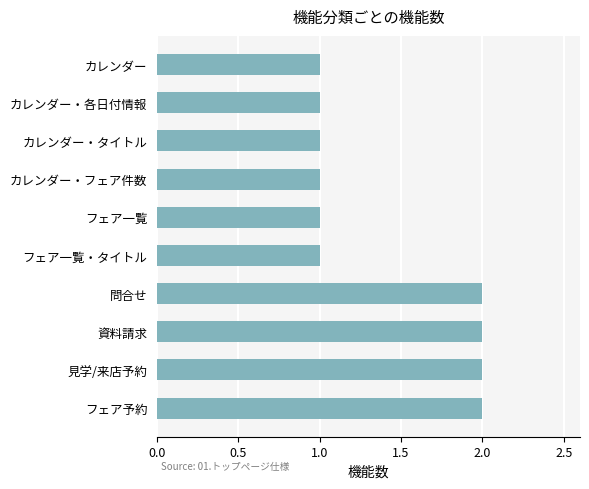

Which has a higher value, フェア一覧 or 問合せ?

問合せ